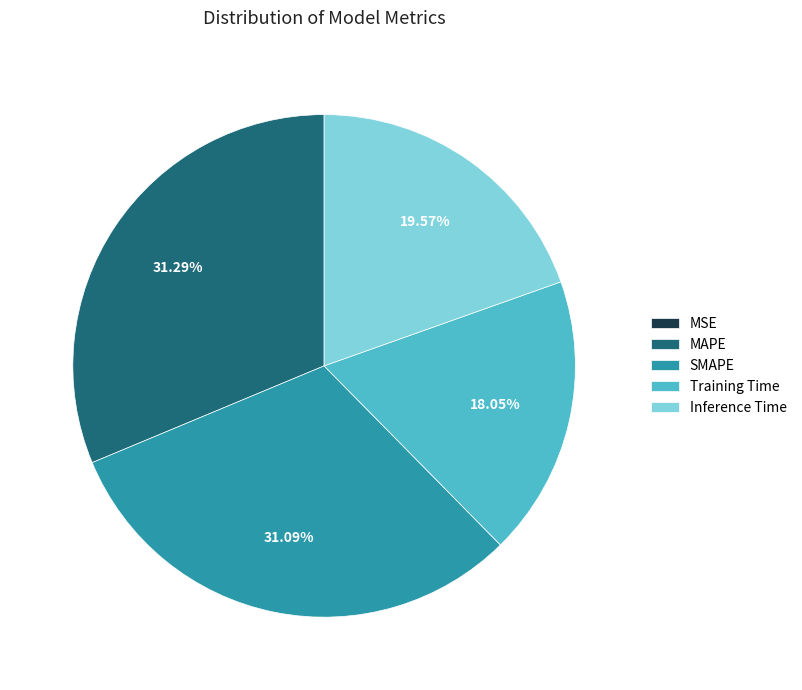

Is it true that SMAPE is 44% of the pie?

False